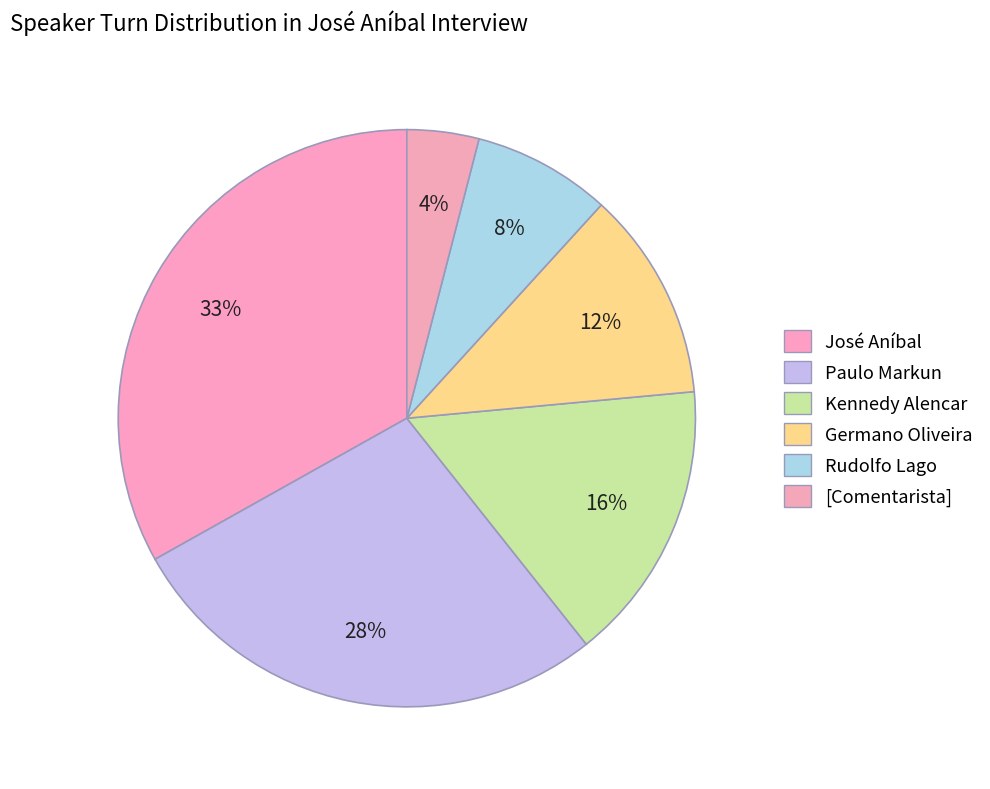

Does Kennedy Alencar account for over 50% of the chart?

No